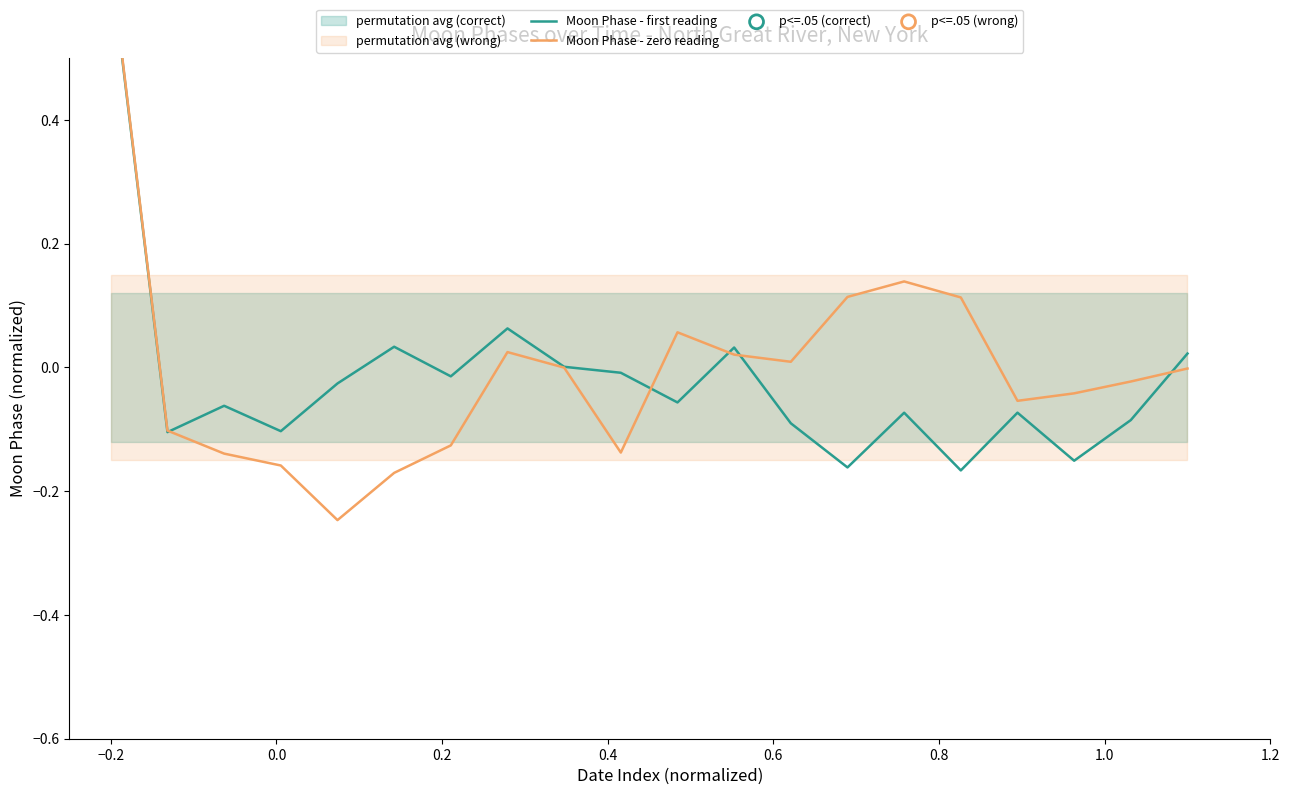

What are all the series names shown in the legend?

Moon Phase - first reading, Moon Phase - zero reading